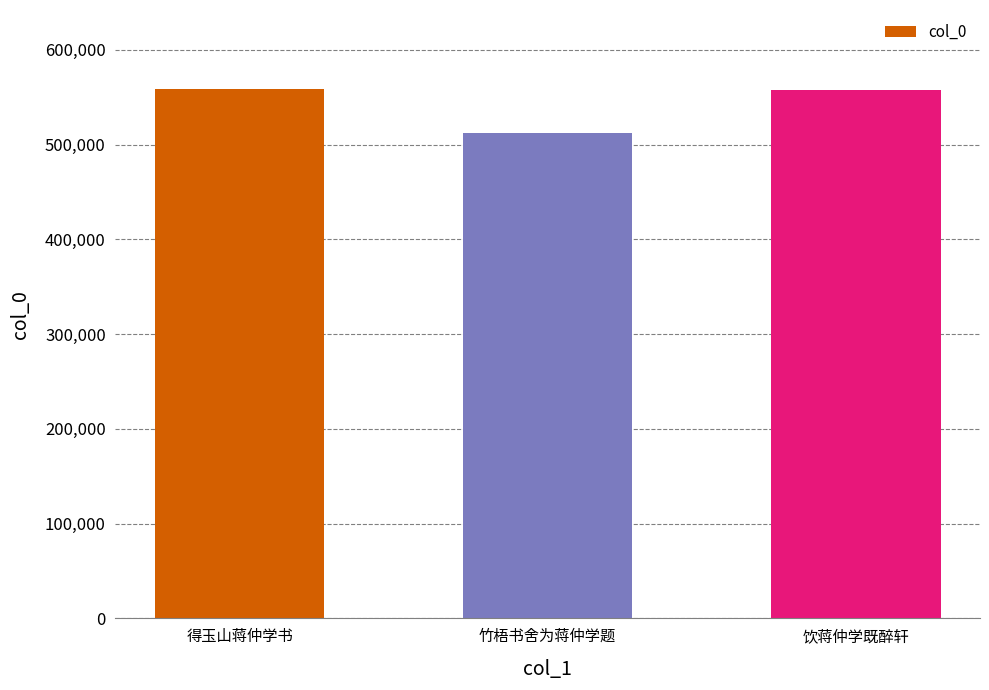

What value does the data have at 饮蒋仲学既醉轩?

557838